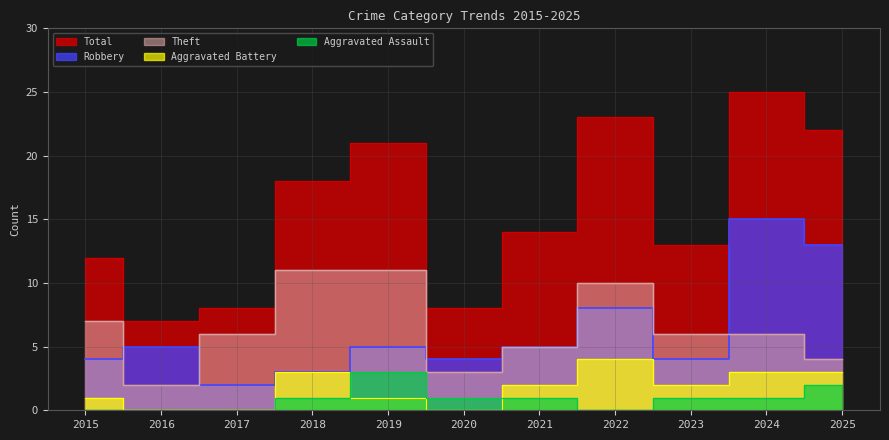

Which has a higher value, 2022 or 2017?

2022